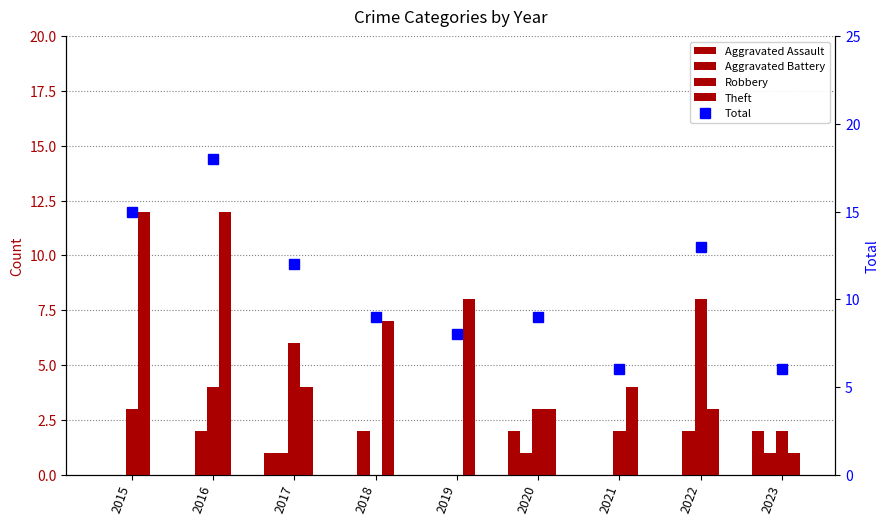

What is the value of the Theft bar at the 2nd from the left?

12